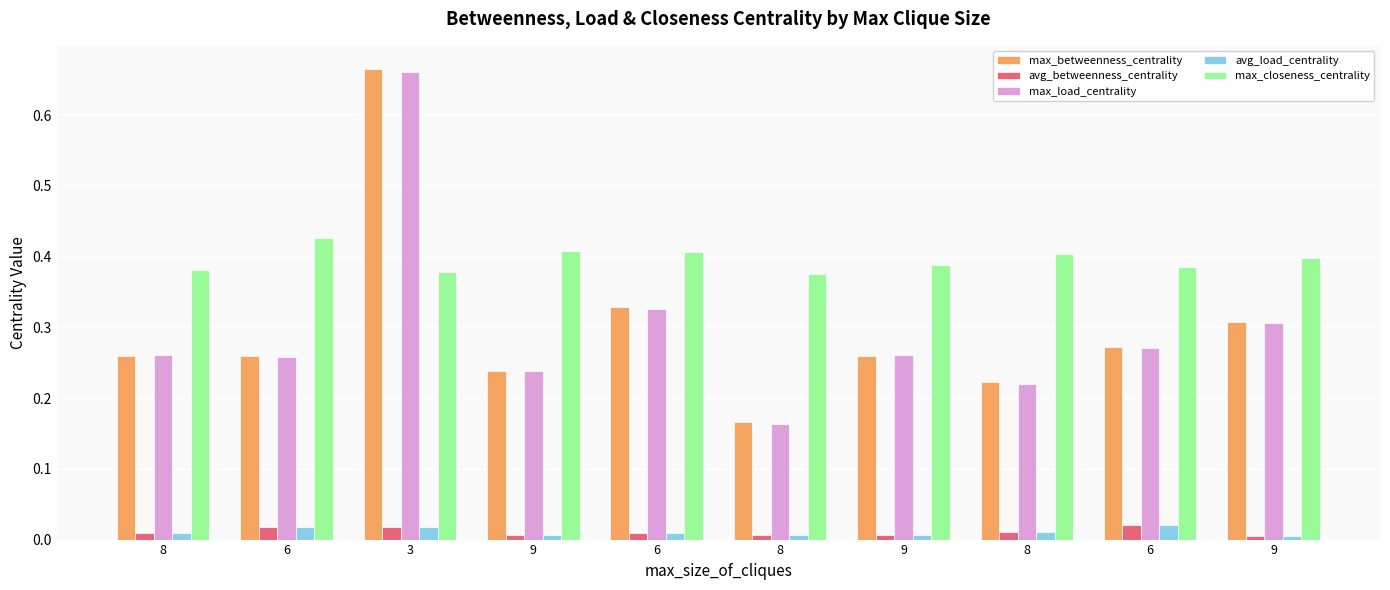

List the labels in order of max_betweenness_centrality value, smallest first.

8, 8, 9, 9, 8, 6, 6, 9, 6, 3